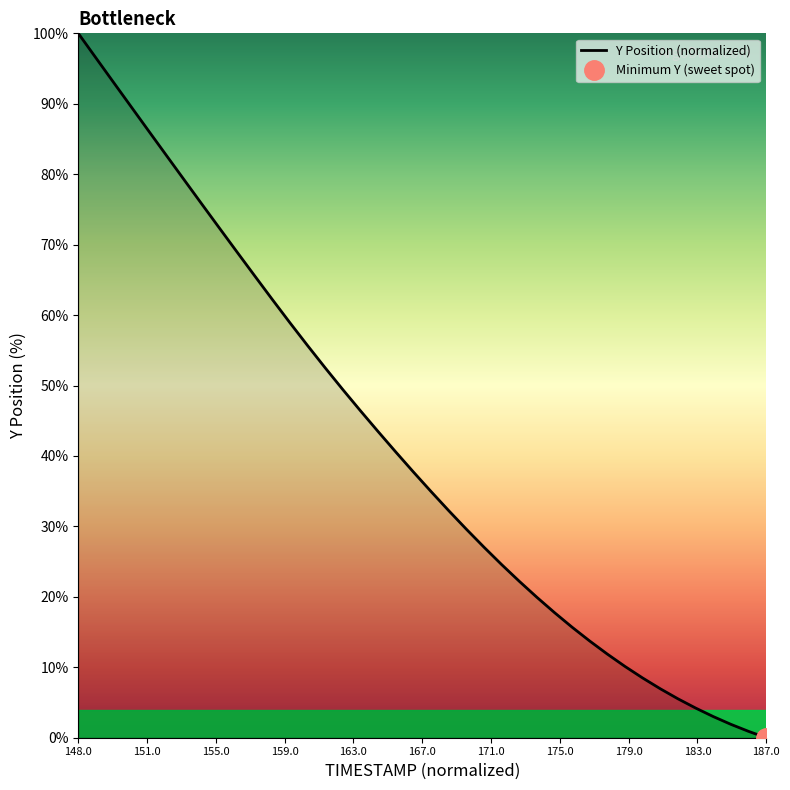

What is the value of the 30th point from the left?

13.7